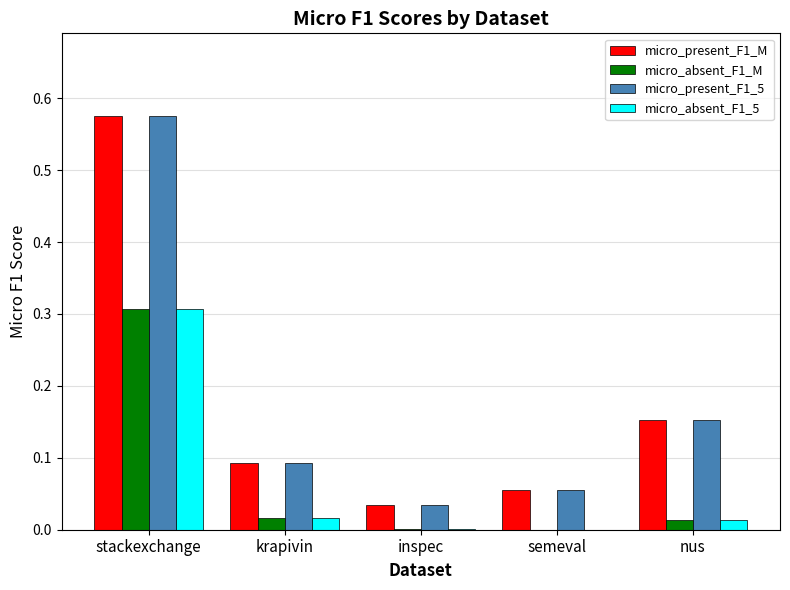

What is the sum of all micro_present_F1_M values?

0.9